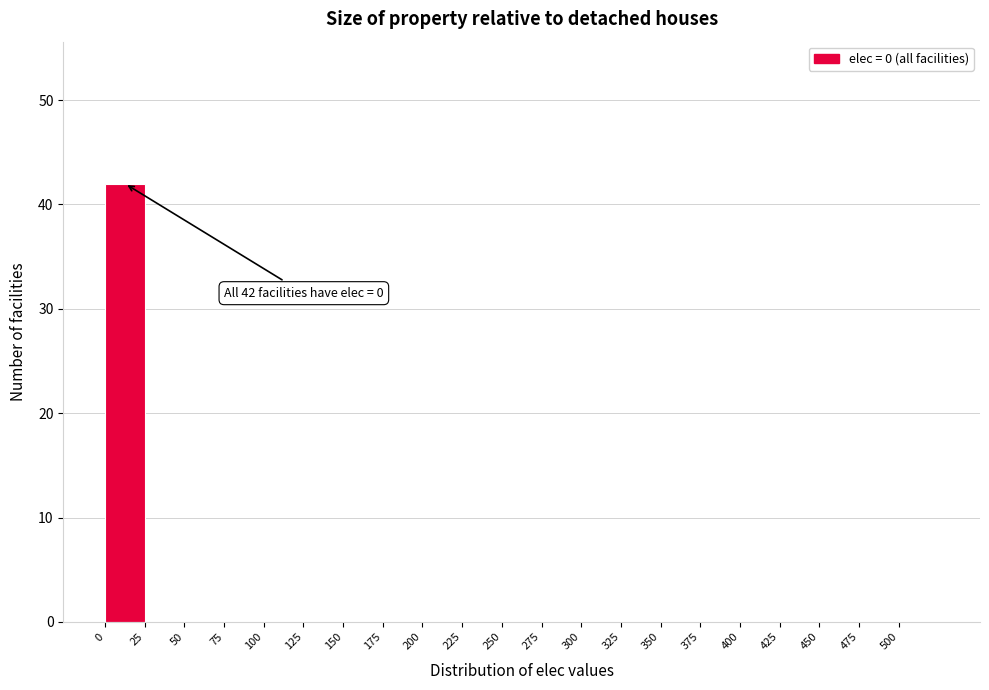

Over which range of the x-axis is the bar tallest?

0 to 25